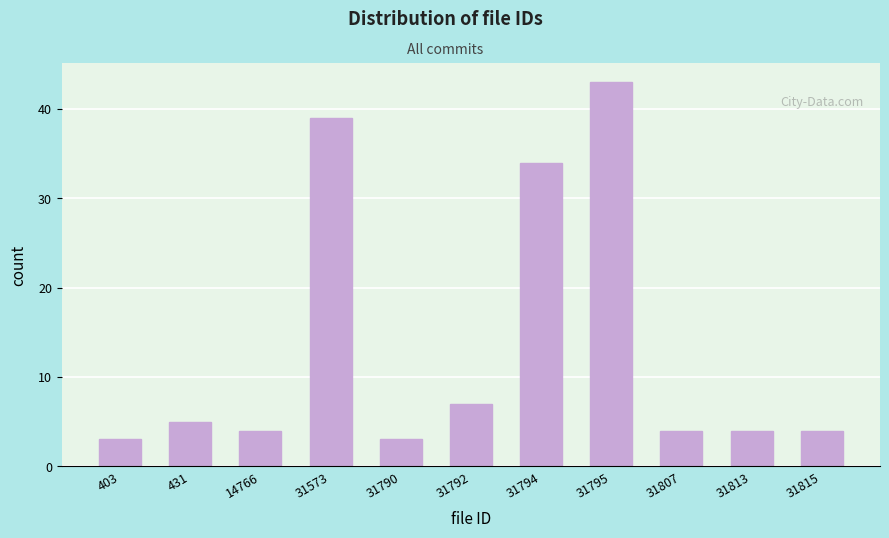

Reading right to left, what are all the values shown in this chart?

4	4	4	43	34	7	3	39	4	5	3